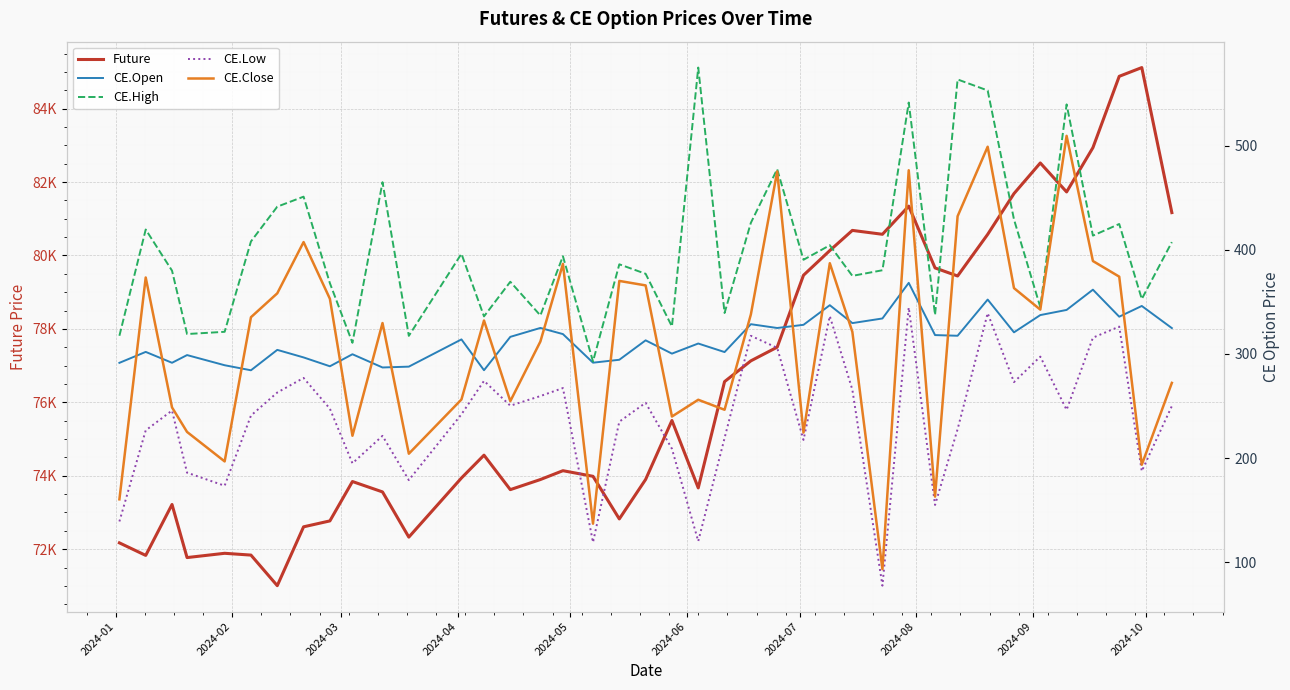

What is the maximum value for CE.Close?

509.4